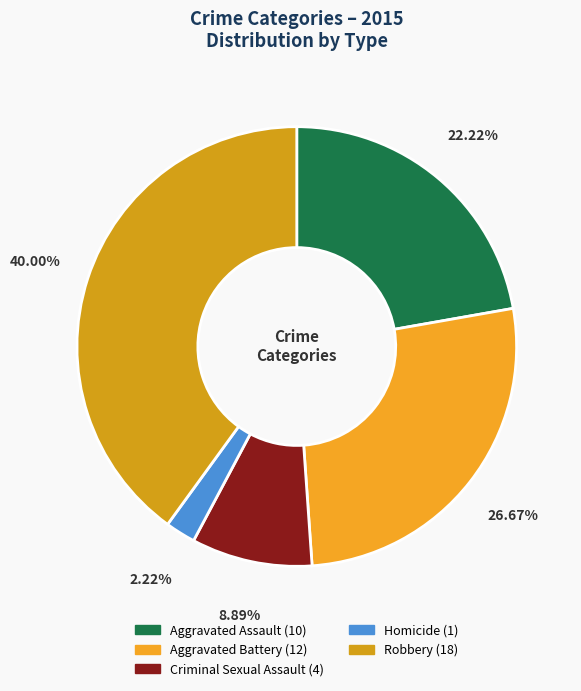

How much of the chart is everything except Robbery?

60.0%